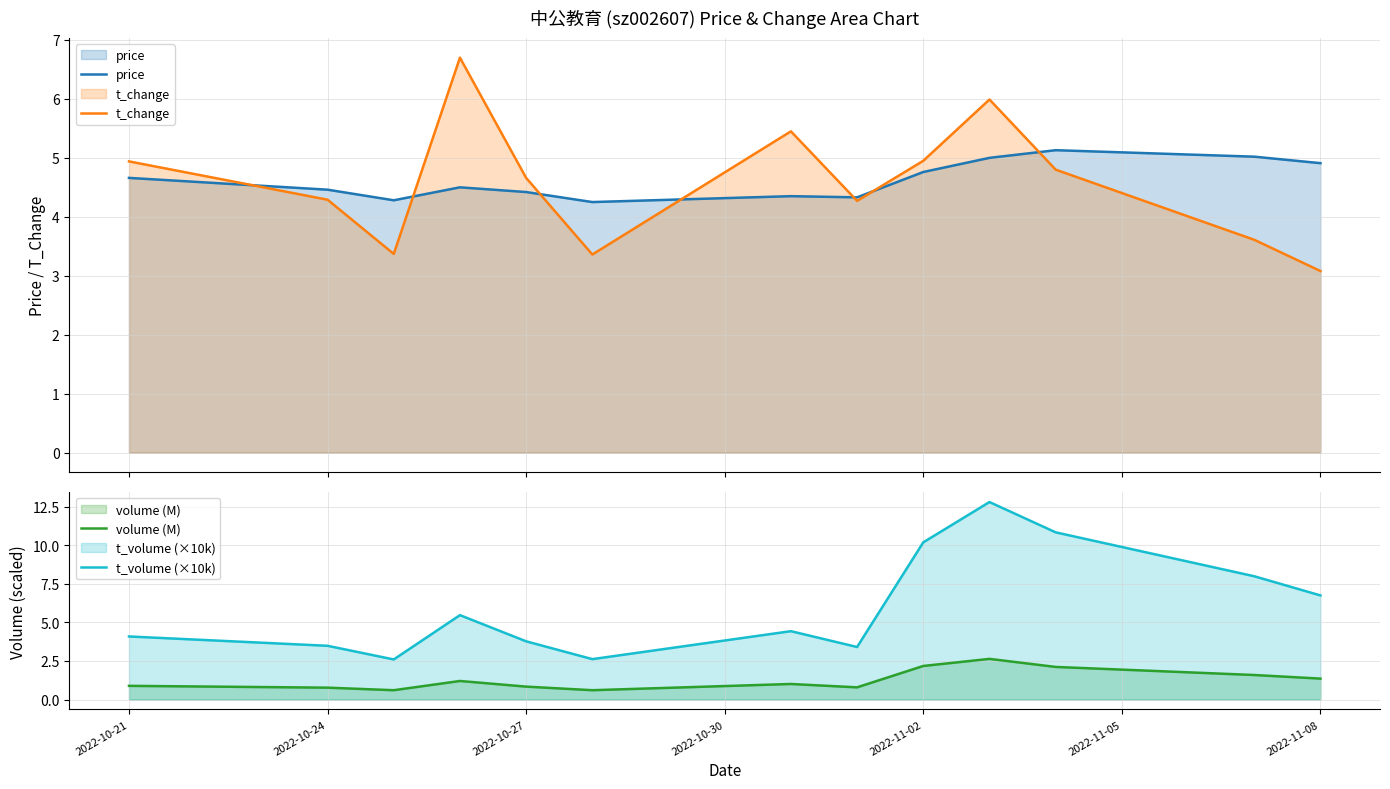

What is the maximum value for price?

5.1